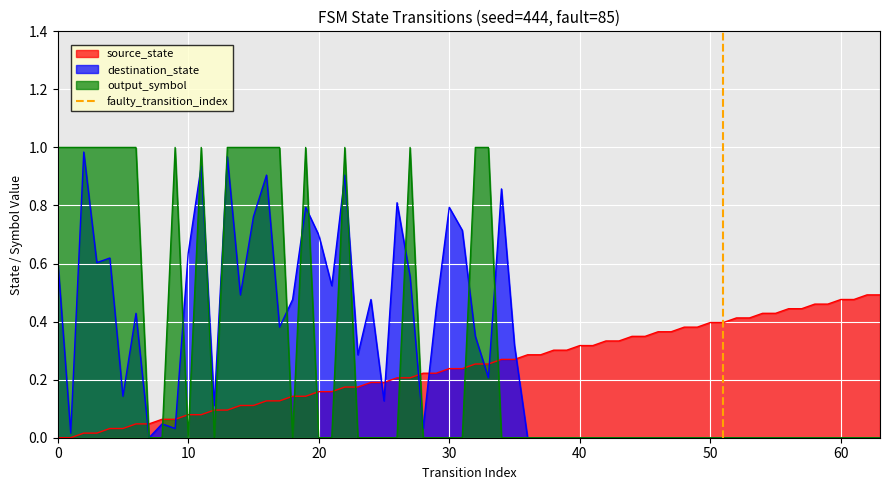

True or false: source_state and destination_state cross at least once.

True